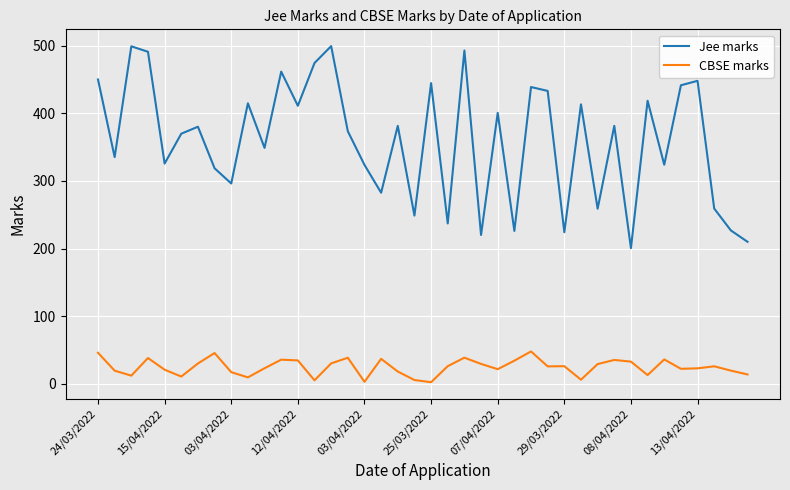

List the series in order of their overall mean, highest first.

Jee marks, CBSE marks